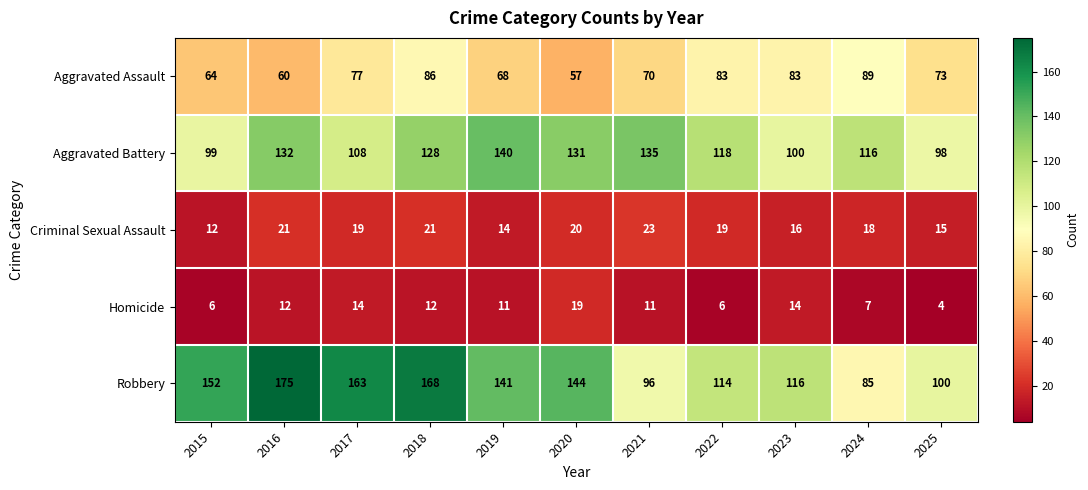

What is the greatest value displayed?

175